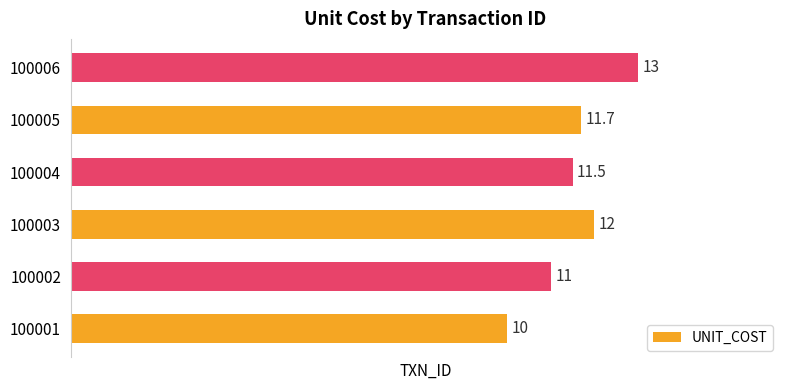

Reading bottom to top, extract all data points from this chart.

100001=10.0	100002=11.0	100003=12.0	100004=11.5	100005=11.7	100006=13.0